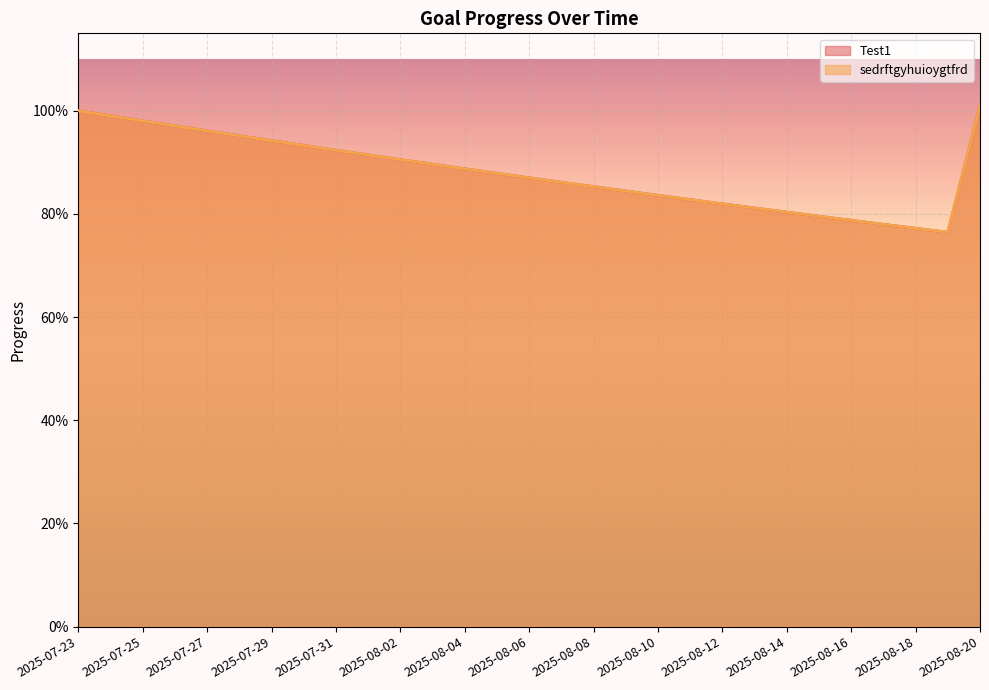

True or false: sedrftgyhuioygtfrd and Test1 intersect in this chart.

False